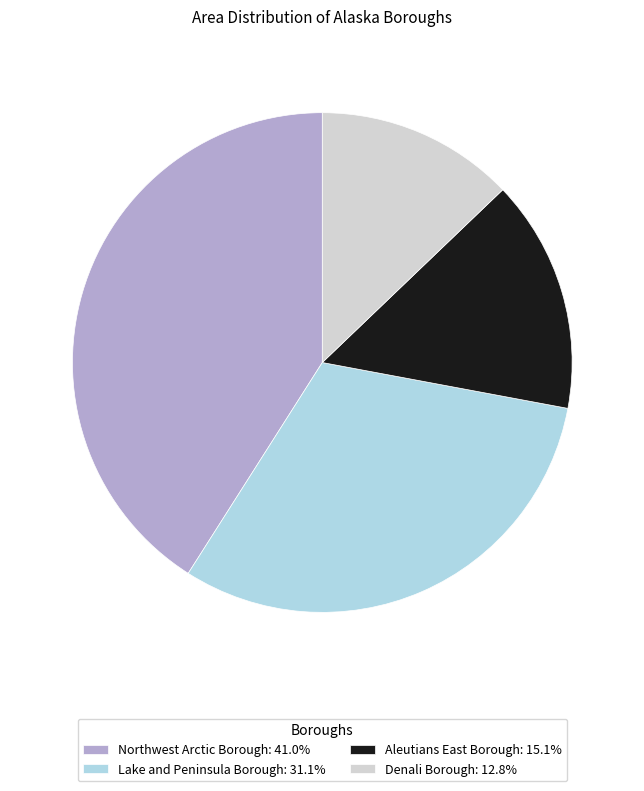

True or false: Northwest Arctic Borough accounts for 28% of the total.

False